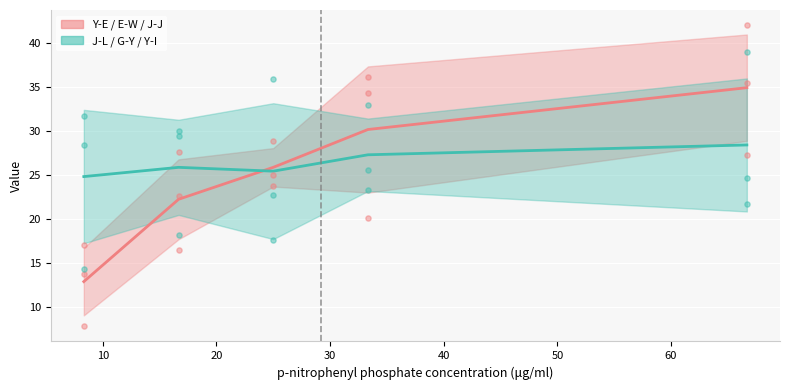

Which series contains the highest Y value?

E-W